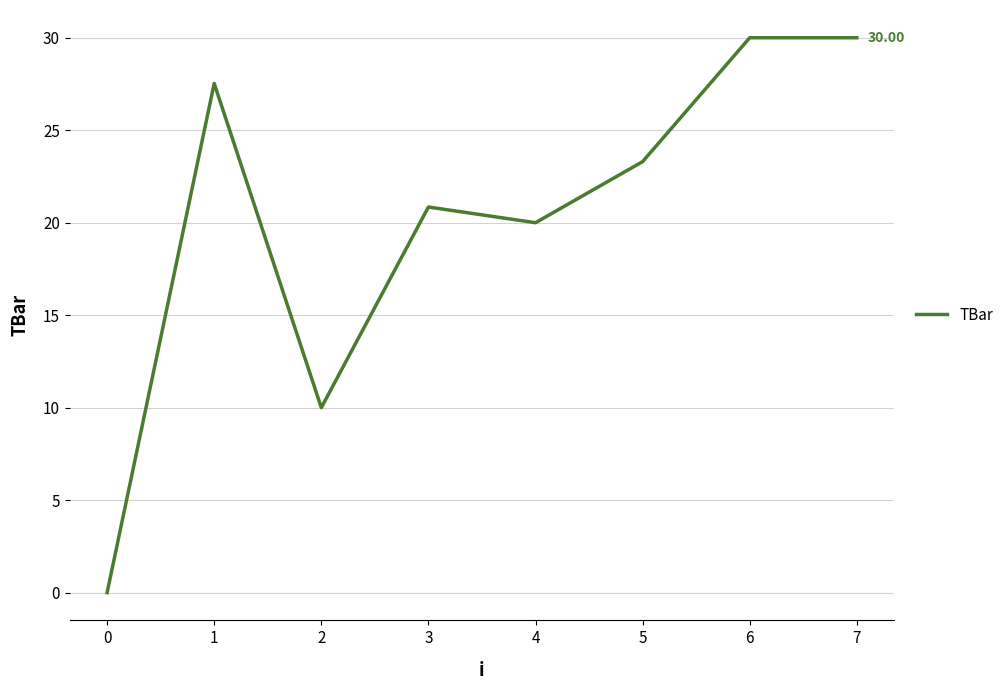

Where is the first local minimum?

2